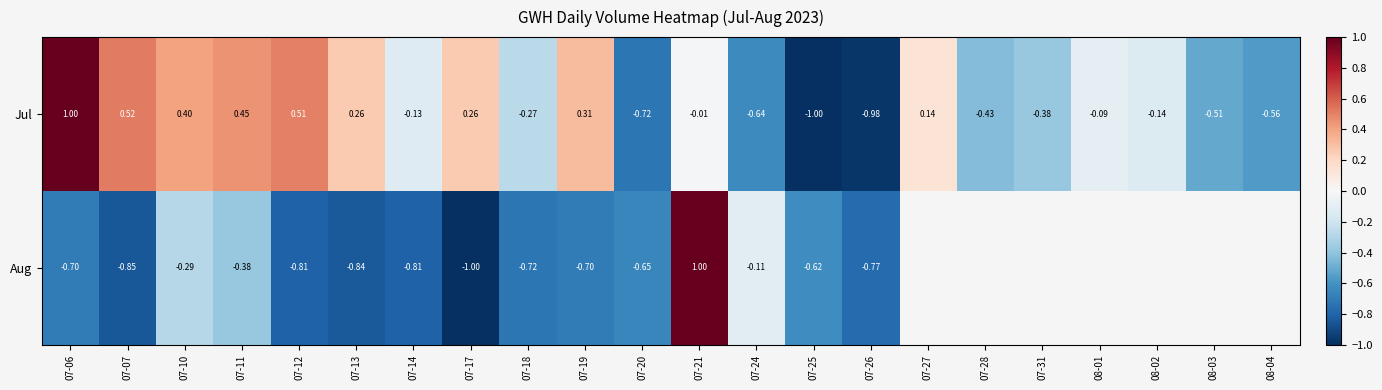

Which category has the lowest value across all series?

07-25